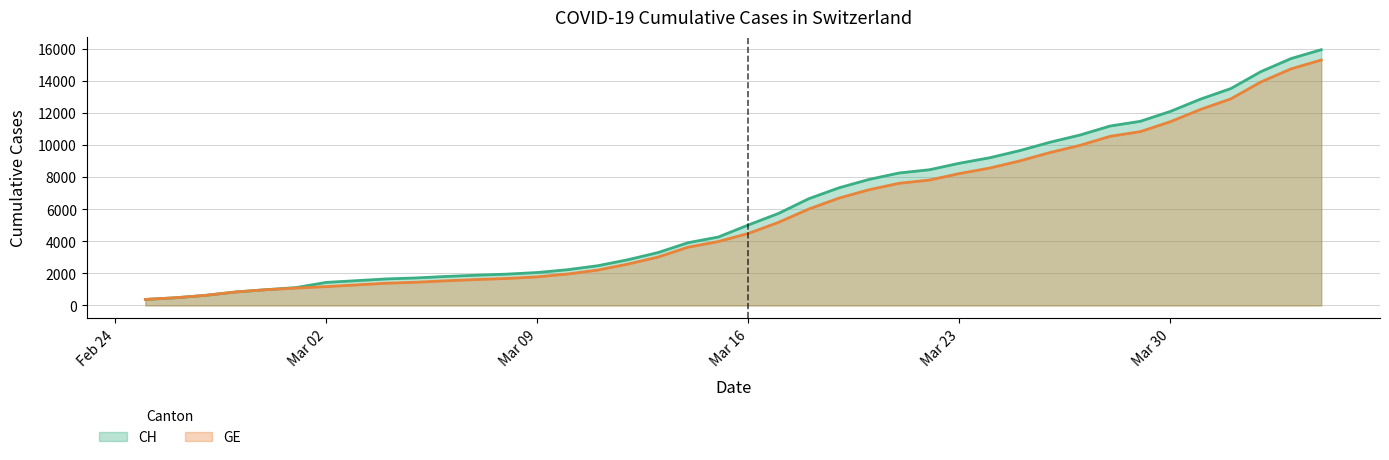

Which series has the widest spread of values?

CH